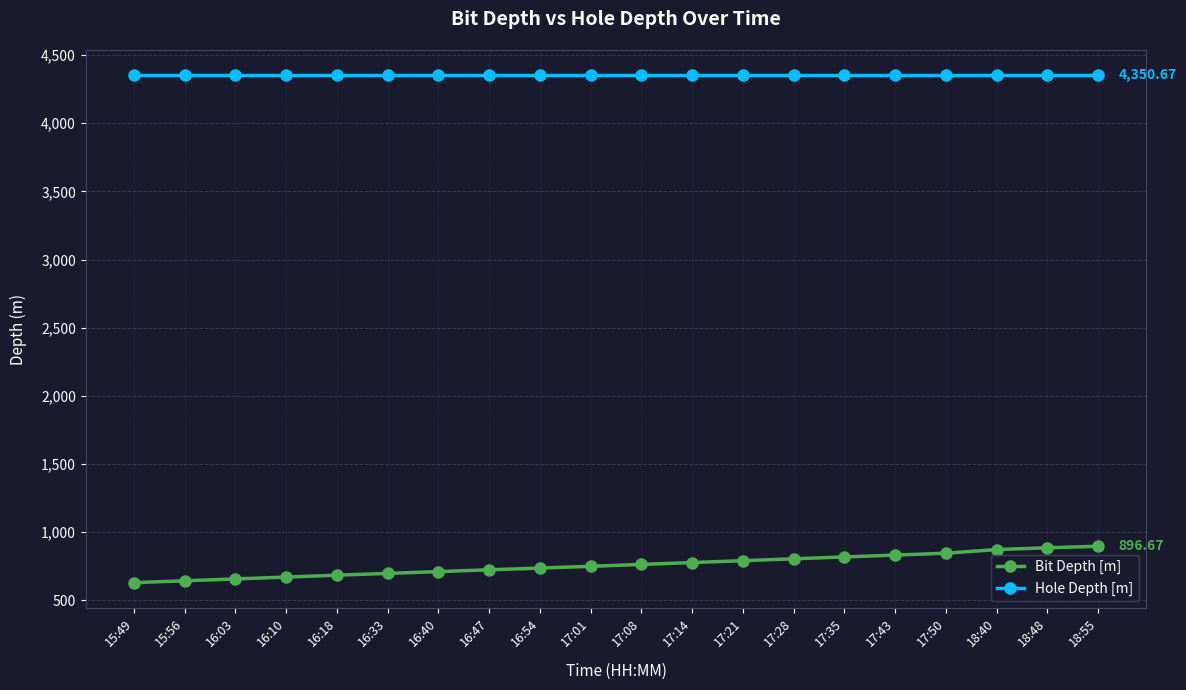

What is the difference between the Bit Depth [m] values at 17:28 and 18:55?

91.9